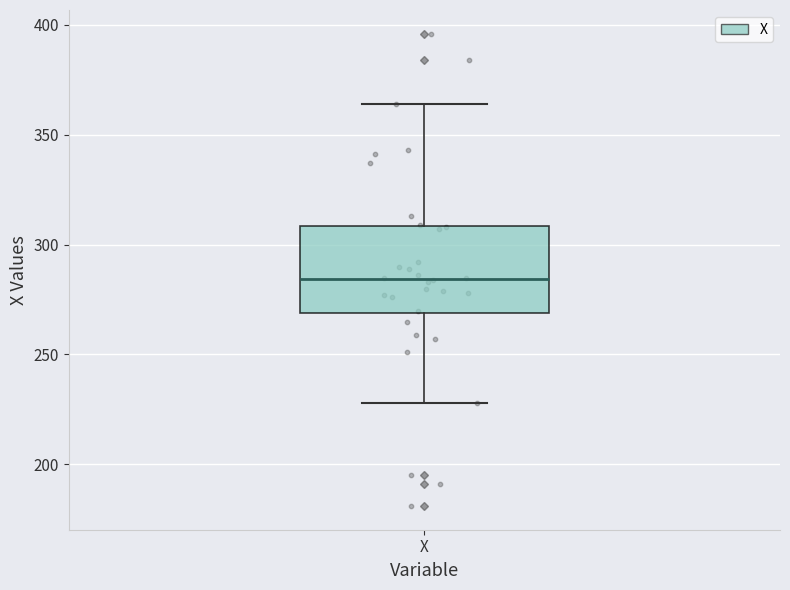

Where does the upper whisker of the box for X end on the y-axis? The values are not printed on the chart, so give them approximately, as read against the axis.

365